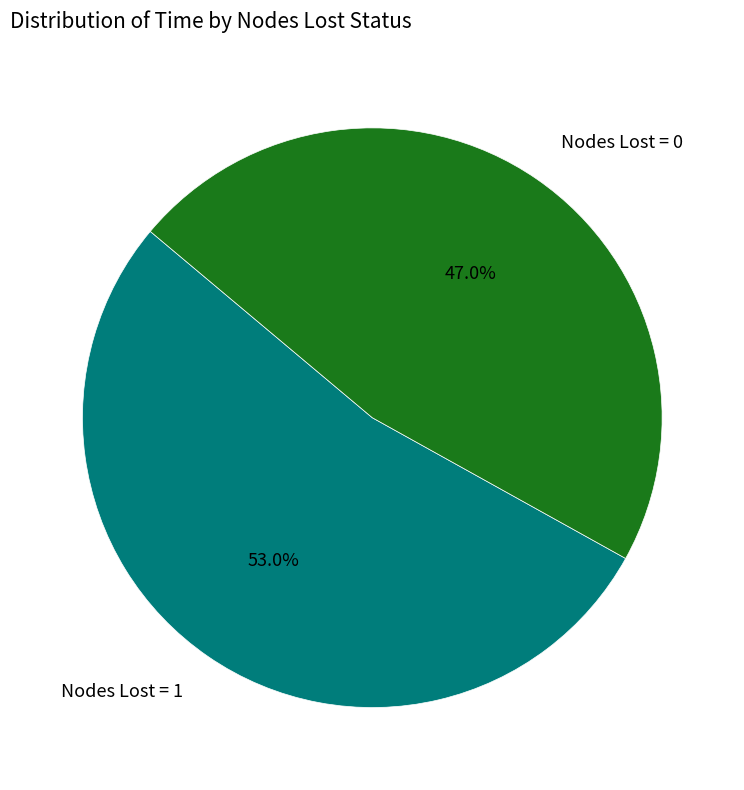

What is the largest slice in the pie chart?

Nodes Lost = 1